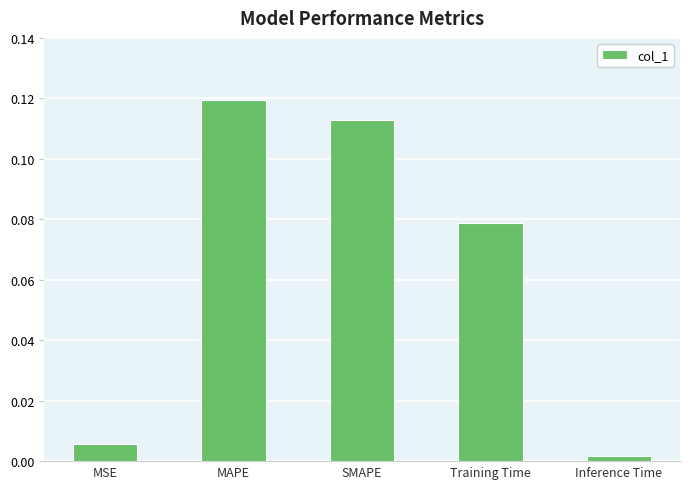

How many bars are there in total?

5